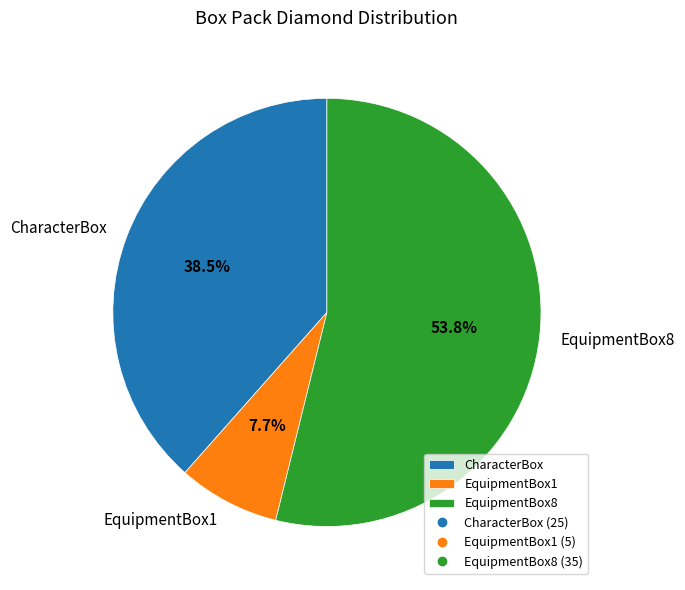

How many segments does this pie chart have?

3